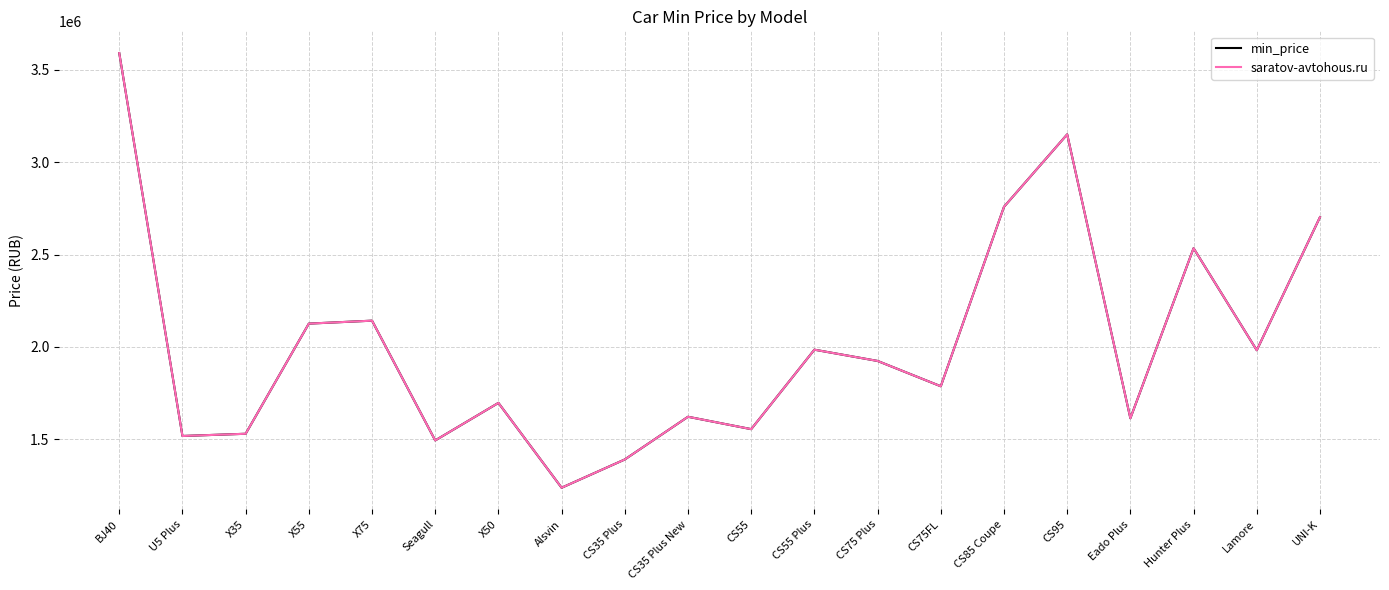

What is the total value across all series at CS75FL?

3574000